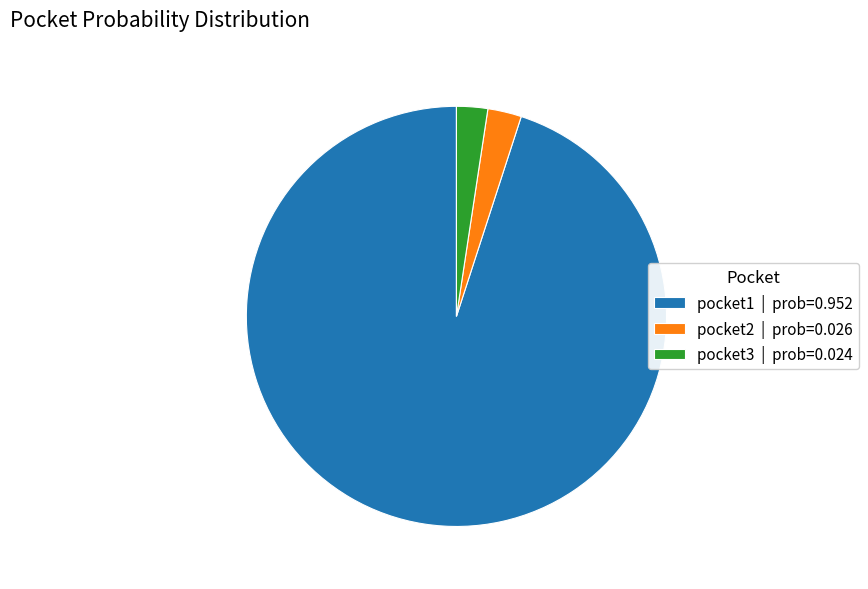

Is pocket1 | prob=0.952 the majority of the pie?

Yes